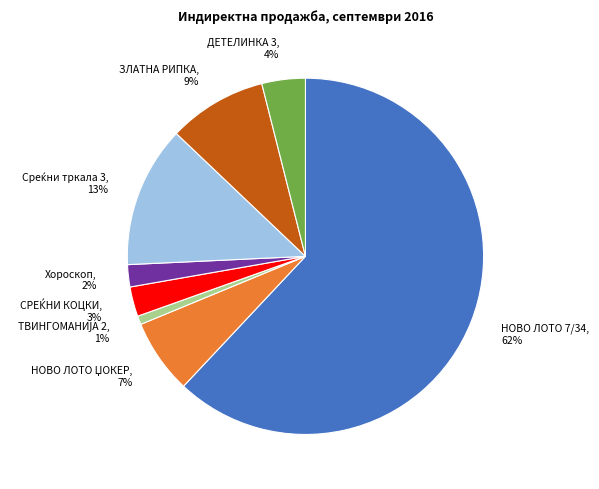

How many slices are in this pie chart?

8